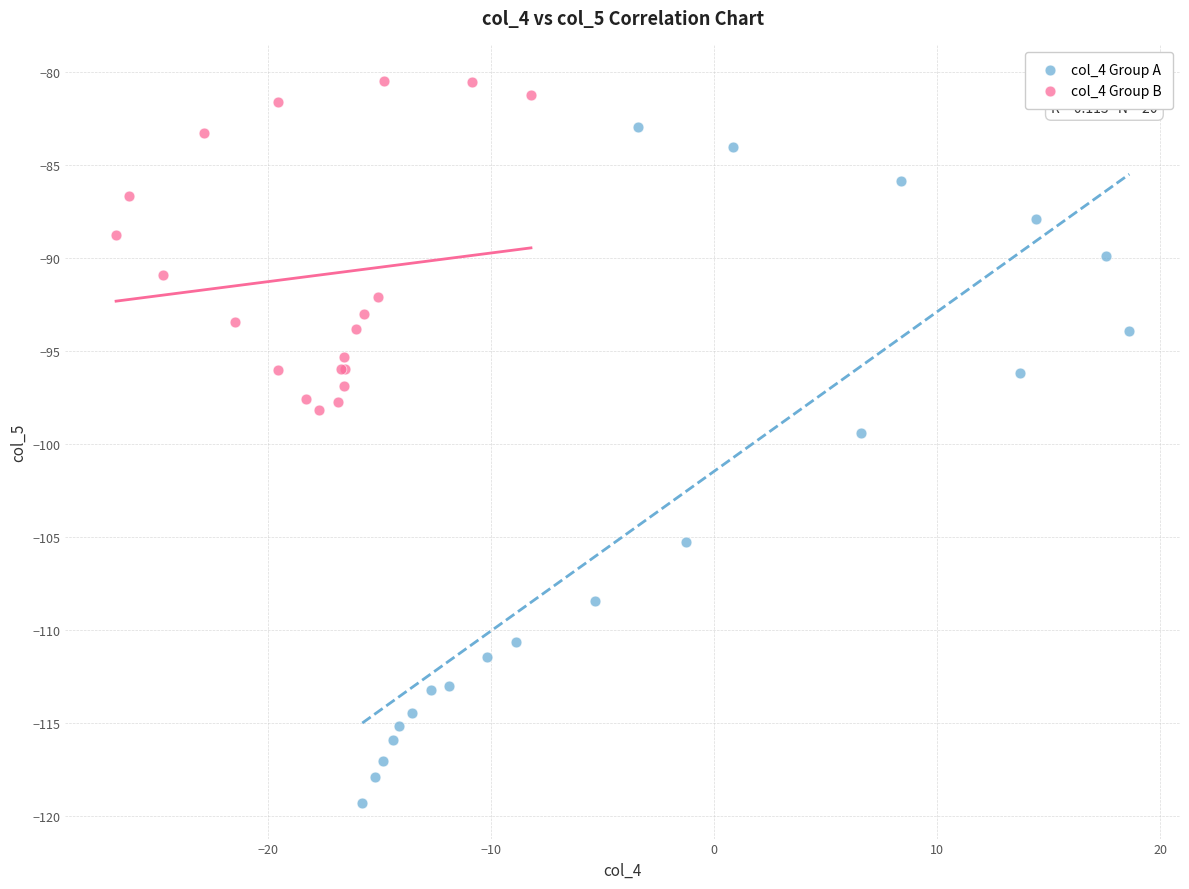

What are all the series names shown in the legend?

col_4 Group A, col_4 Group B